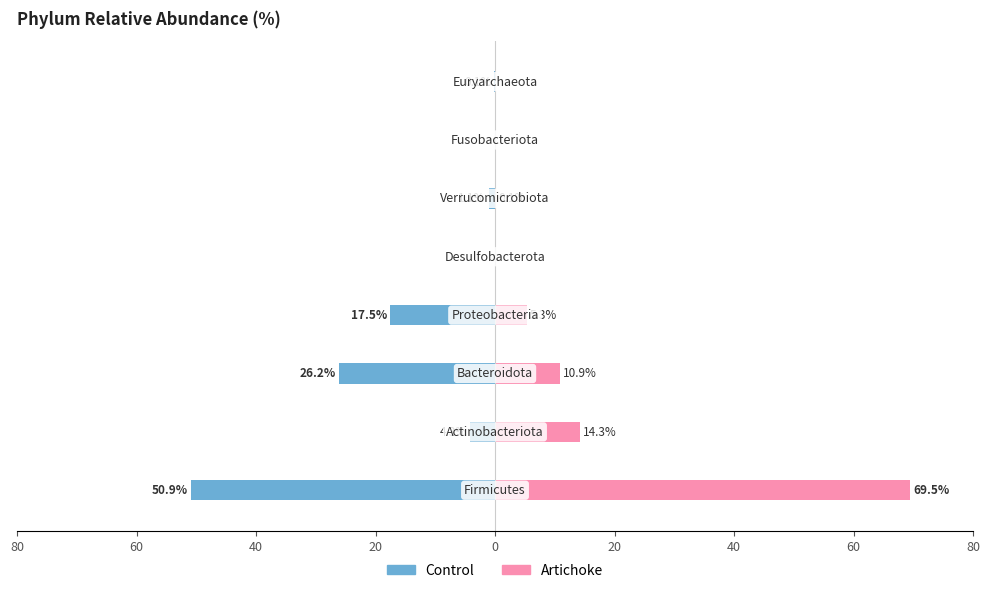

Reading left to right, transcribe all the data shown in this chart.

Control: -50.9	-4.3	-26.2	-17.5	0.0	-1.1	0.0	-0.1
Artichoke: 69.5	14.3	10.9	5.3	0.0	0.1	0.0	0.0